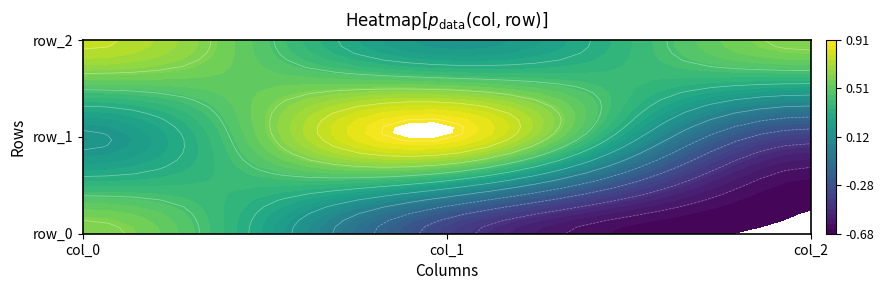

What value does the row_1 series have at 2?

-0.4